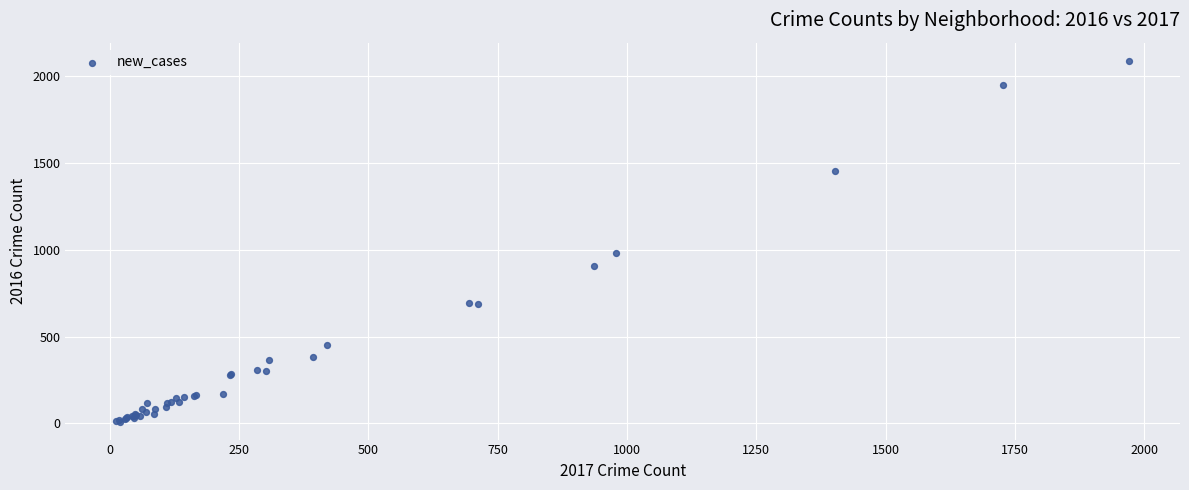

What Y value in the scatter plot is closest to 1048?

983